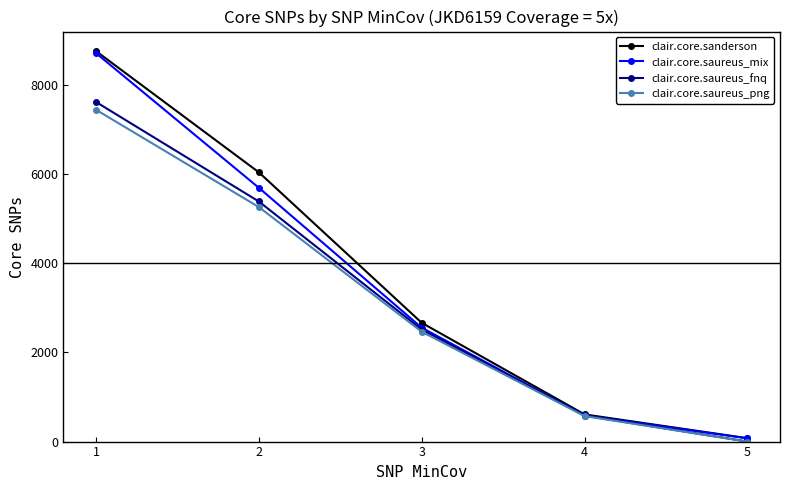

What is the total value across all series at 5?

148